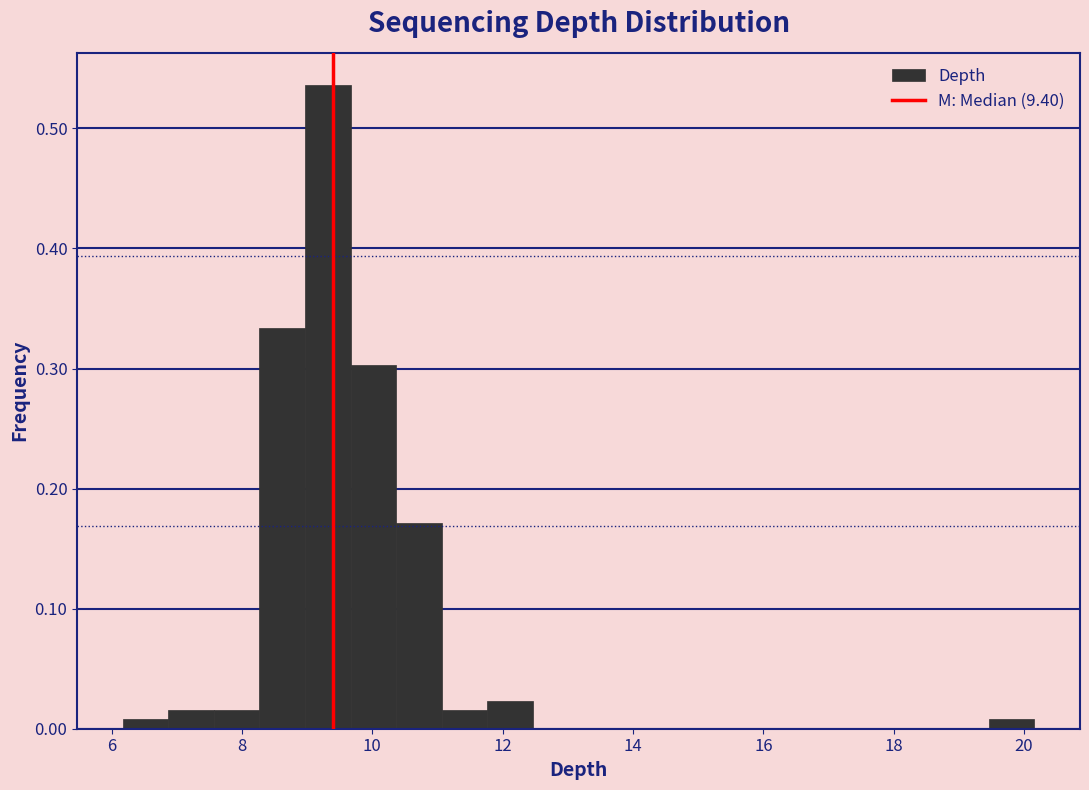

Read against the x-axis, roughly where is the centre of the tallest bar?

9.4